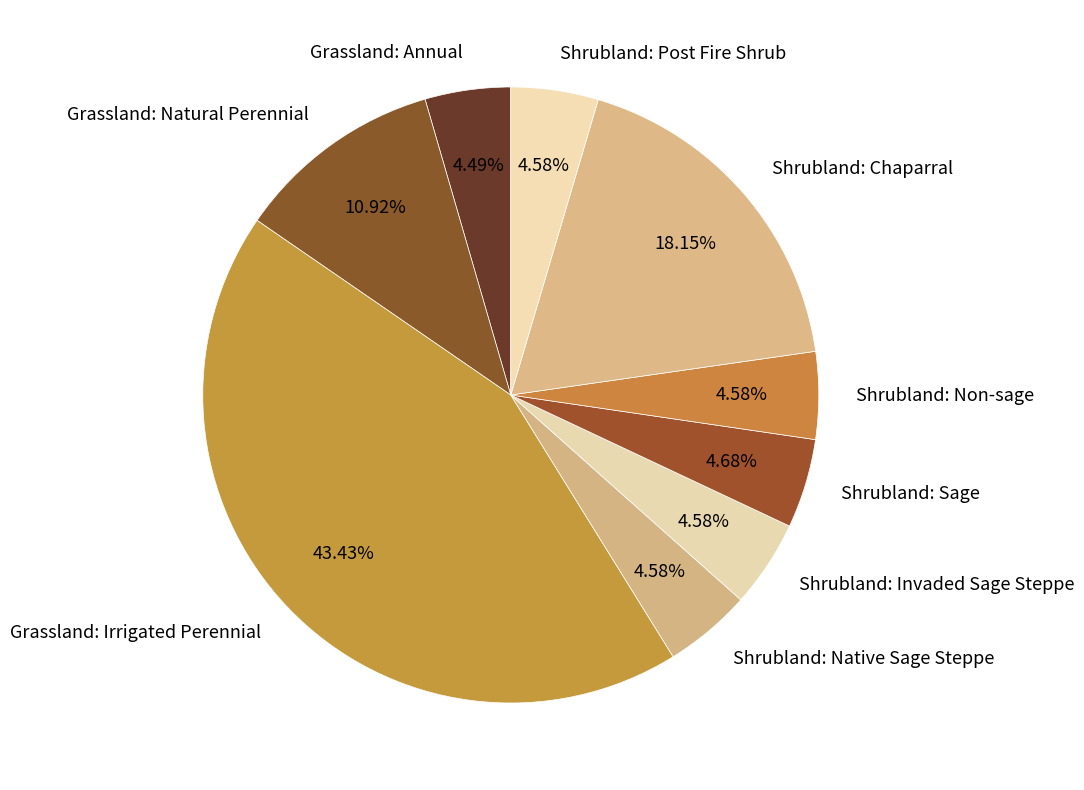

How many slices are in this pie chart?

9